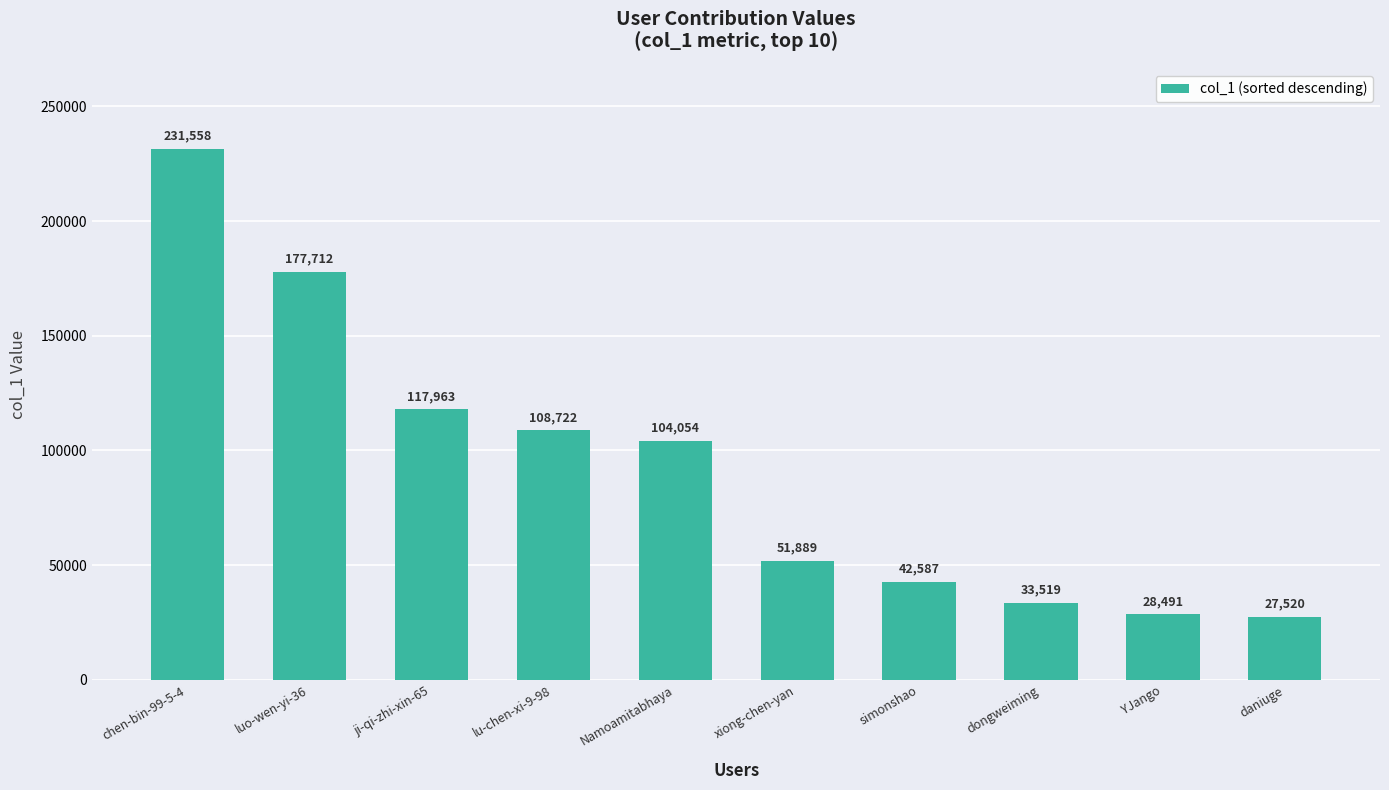

What is the greatest value displayed?

231558